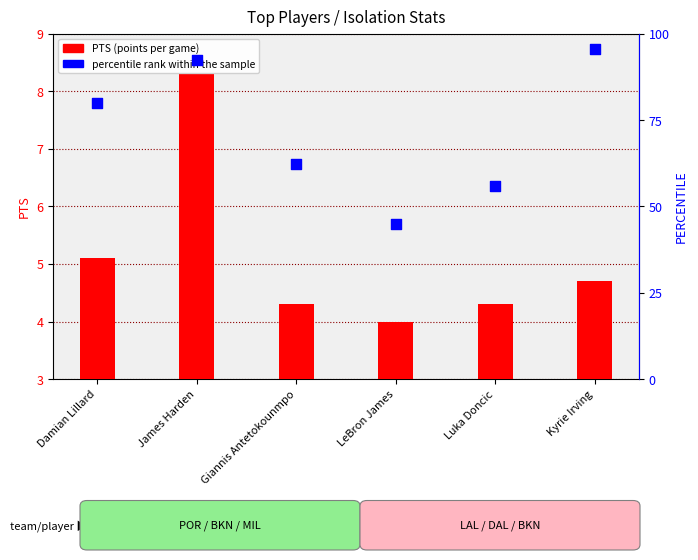

What are all the series names shown in the legend?

PTS (points per game), percentile rank within the sample